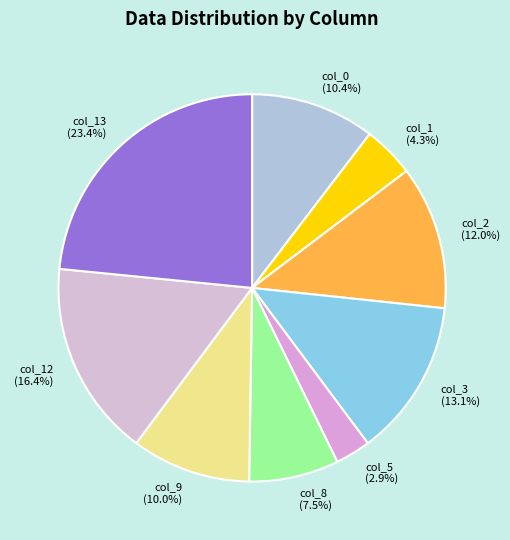

Which category has the smallest portion of the pie?

col_5